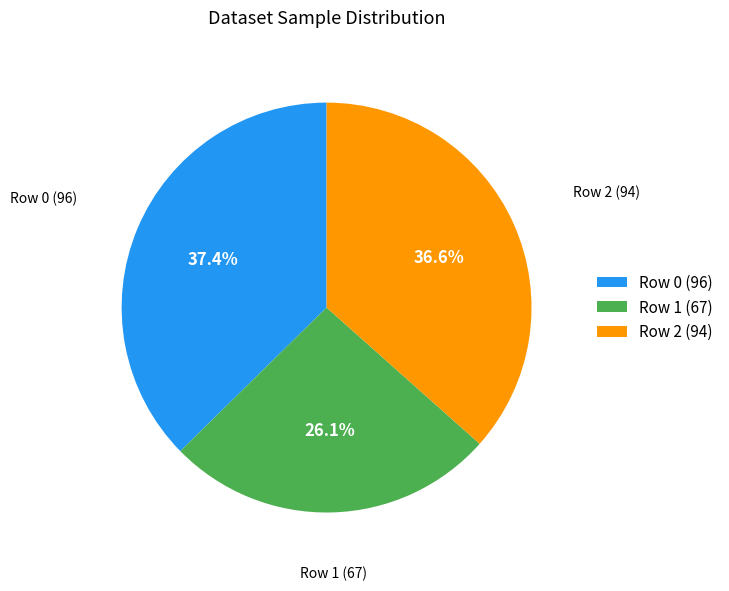

What percentage do Row 2 (94) and Row 0 (96) together represent?

73.9%